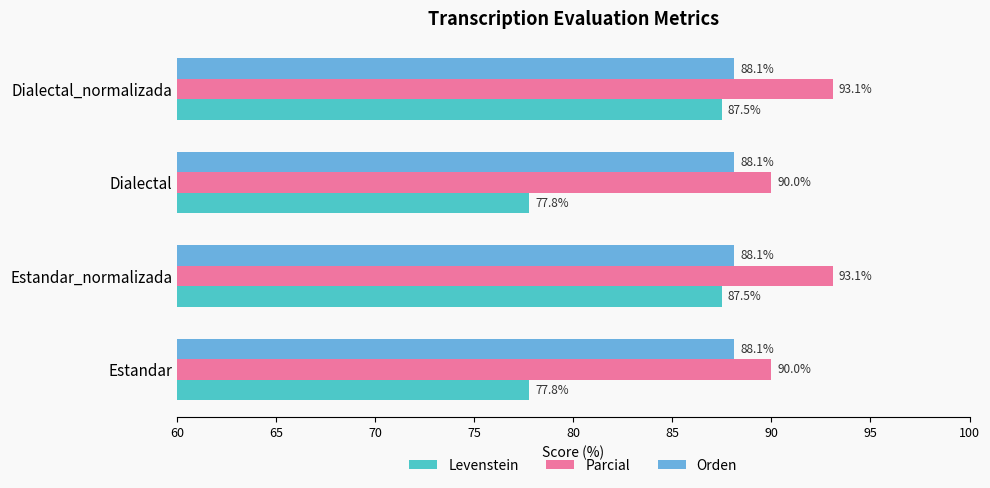

What is the maximum value for Orden?

88.1